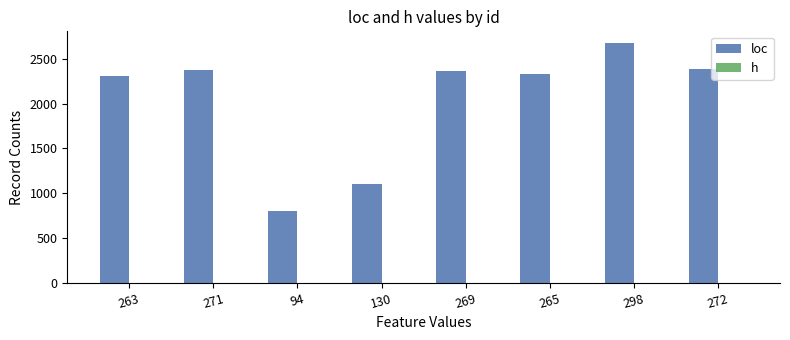

What is the maximum value for h?

0.9